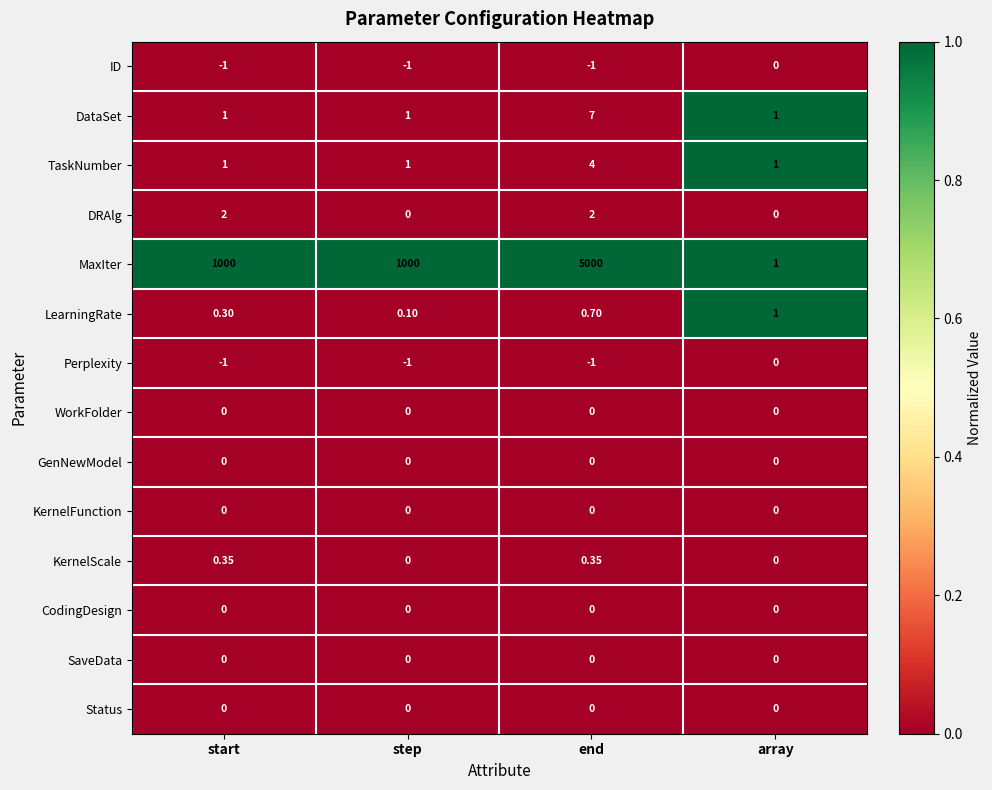

Which series has the largest total across all categories?

MaxIter